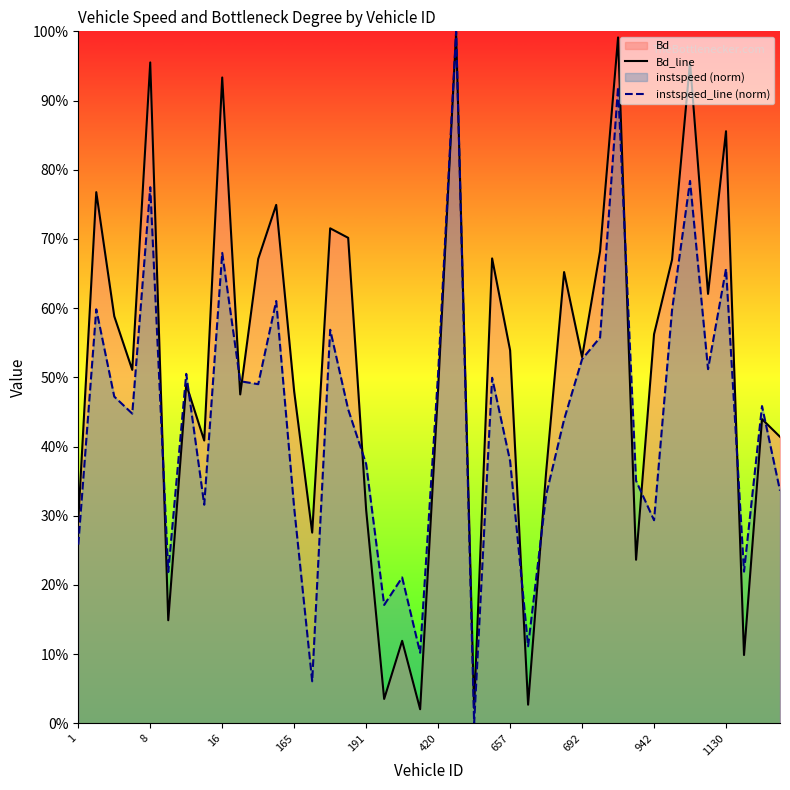

Which series changed the most between 8 and 36?

Bd_line